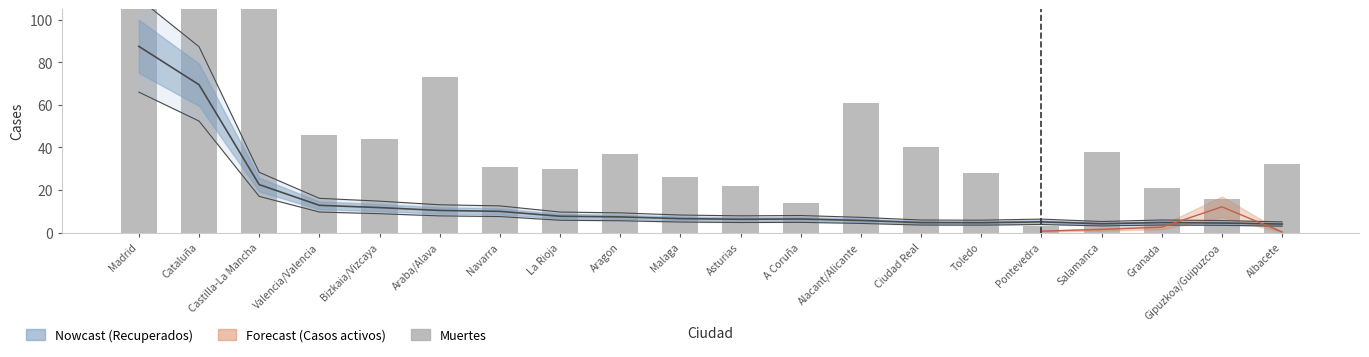

What is the sum of the values at Alacant/Alicante and Albacete?

93